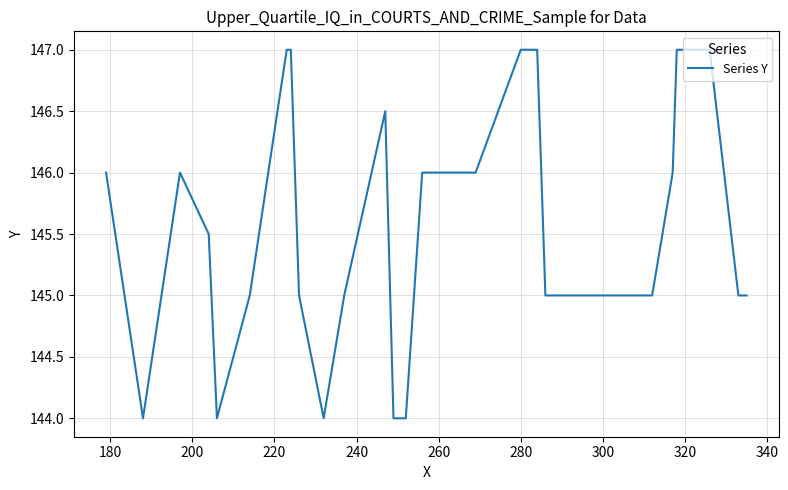

What is the difference between the maximum and minimum values?

3.0